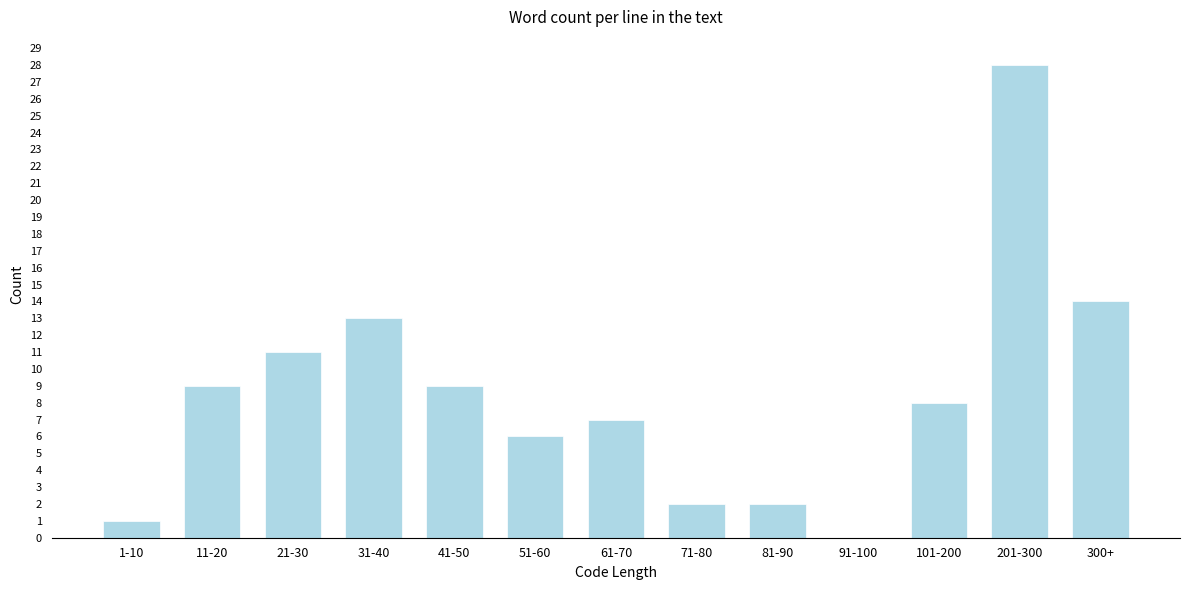

Reading right to left, extract all data points from this chart.

300+=14	201-300=28	101-200=8	91-100=0	81-90=2	71-80=2	61-70=7	51-60=6	41-50=9	31-40=13	21-30=11	11-20=9	1-10=1